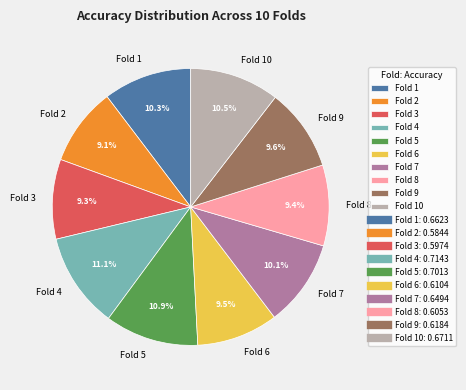

The Fold 4 slice represents 11% of the pie. True or false?

True